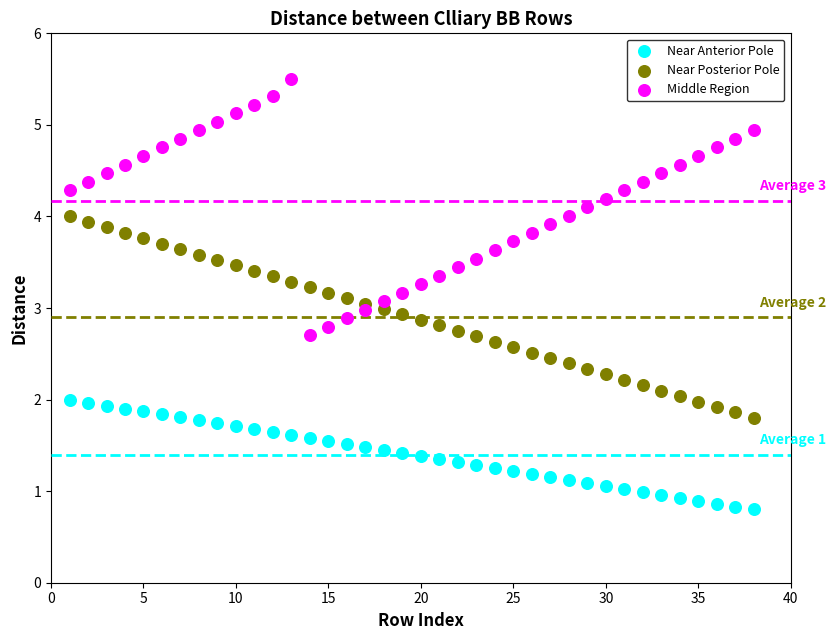

Which series has the widest spread of Y values?

Middle Region